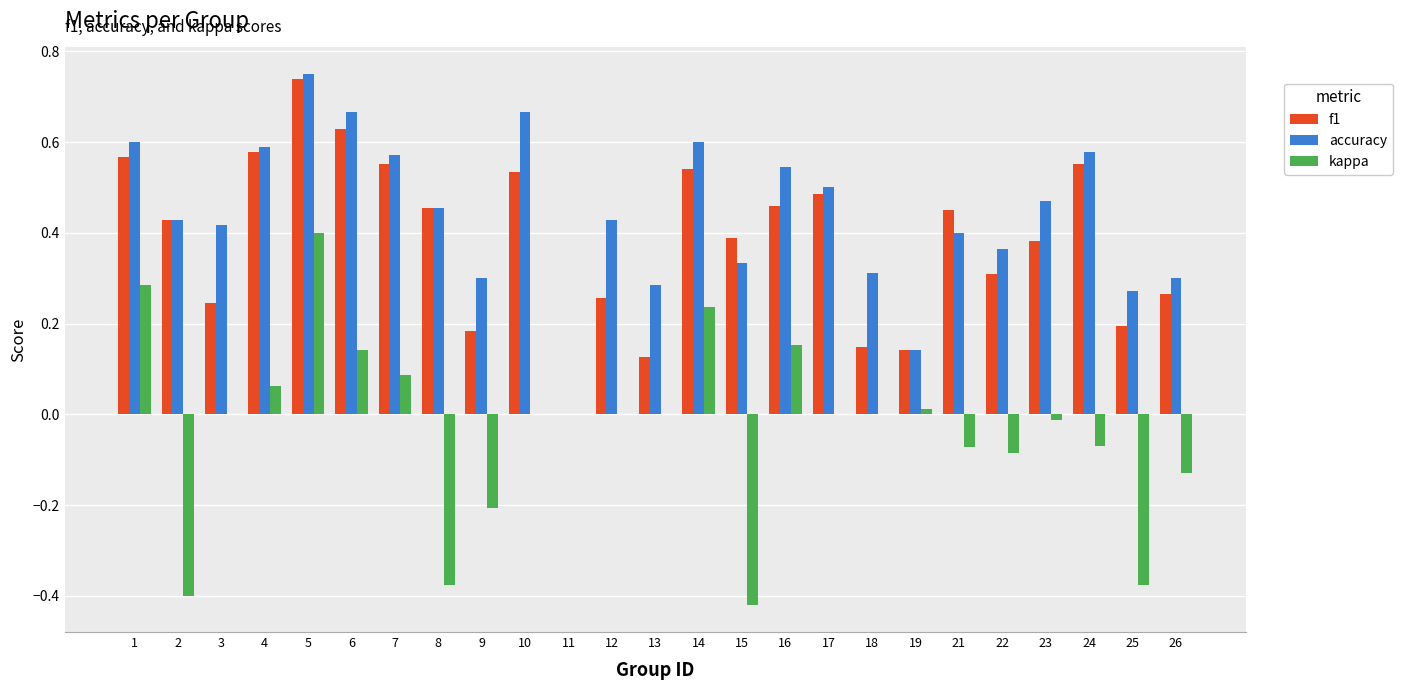

At which category is the sum across all series the highest?

5